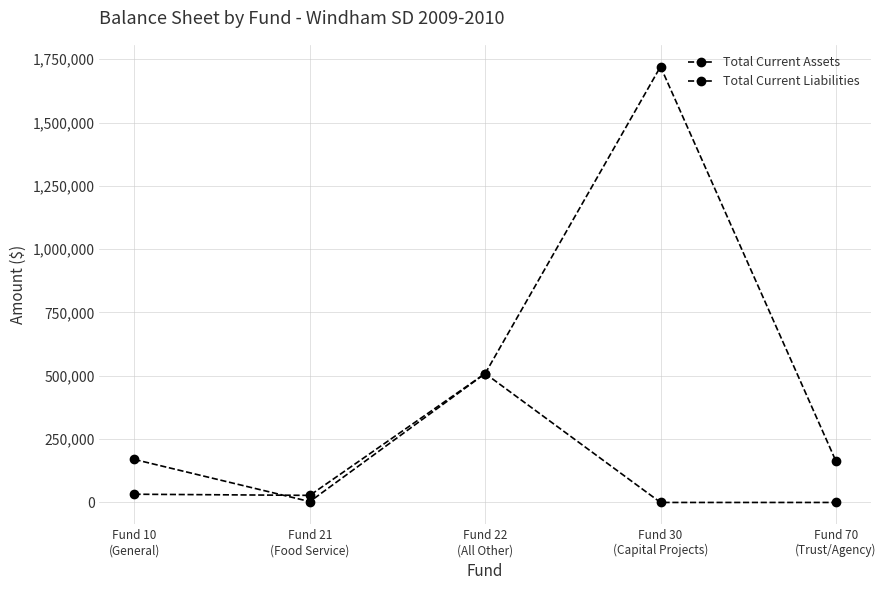

Where does the Total Current Liabilities series first go above 27981?

Fund 10
(General)